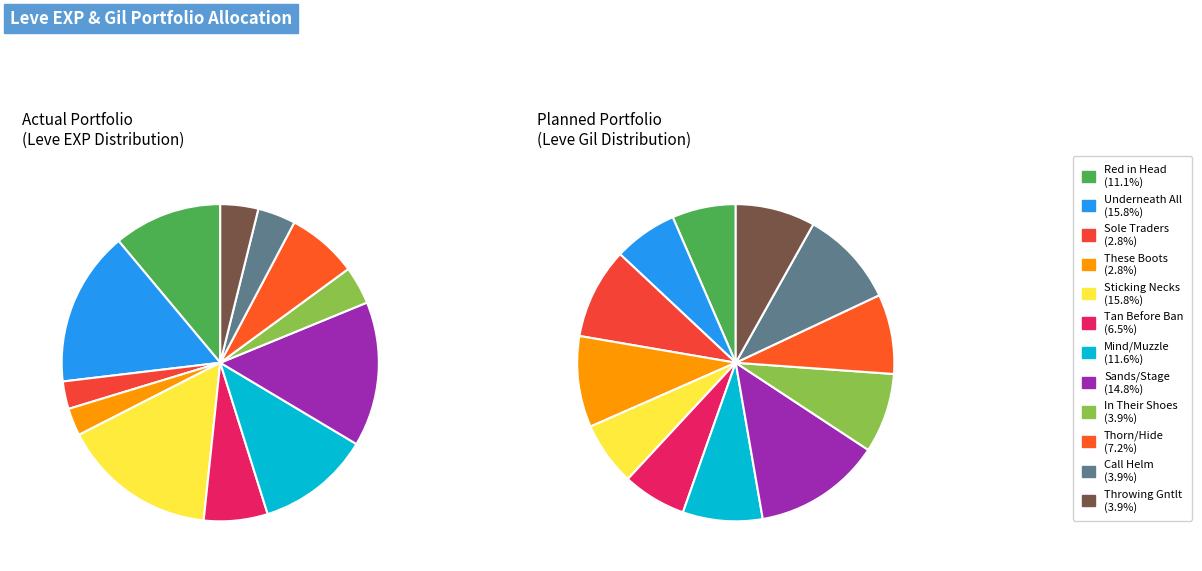

Which slice is the smallest?

Sole Traders